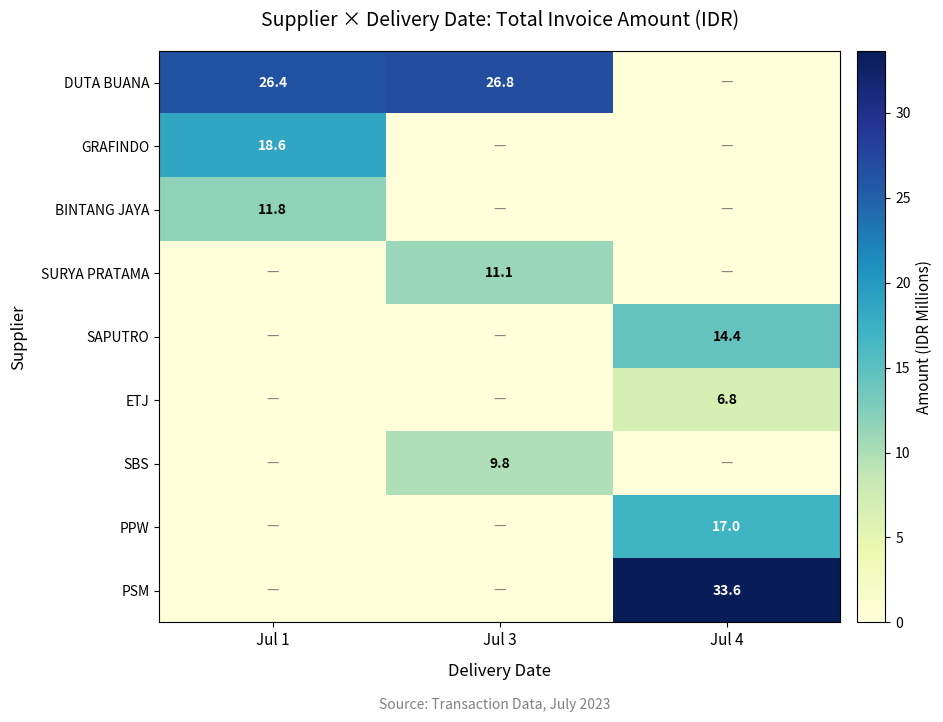

At which category is the sum across all series the highest?

Jul 4